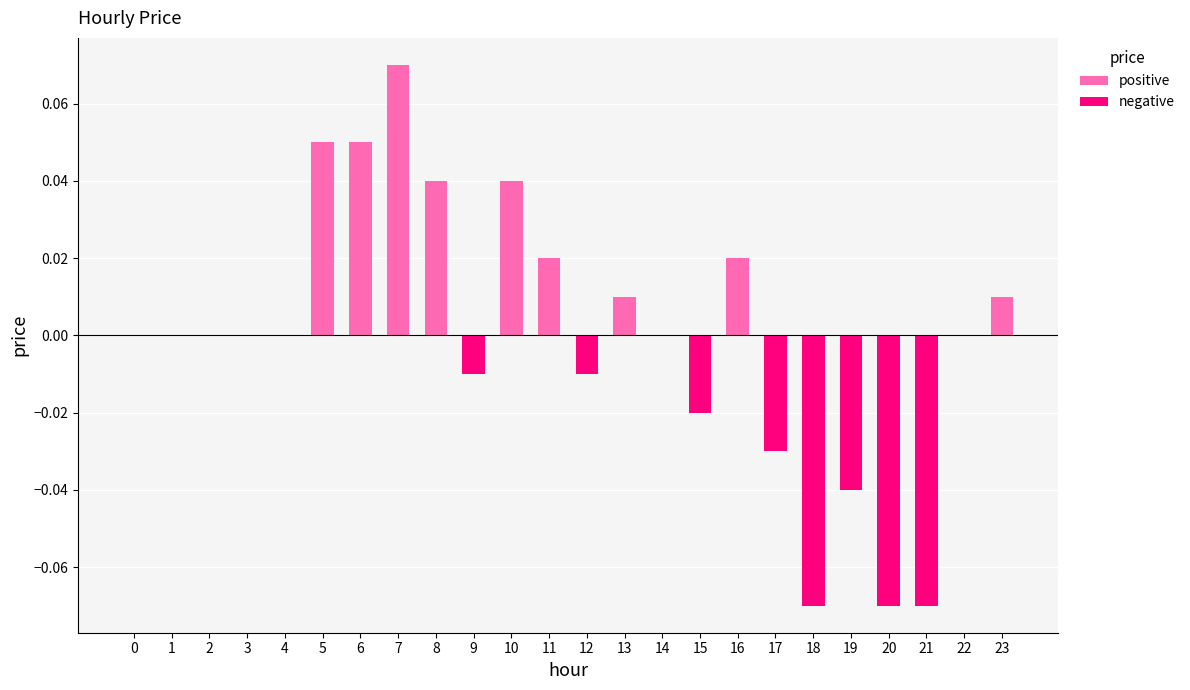

How many bars are there in total?

48